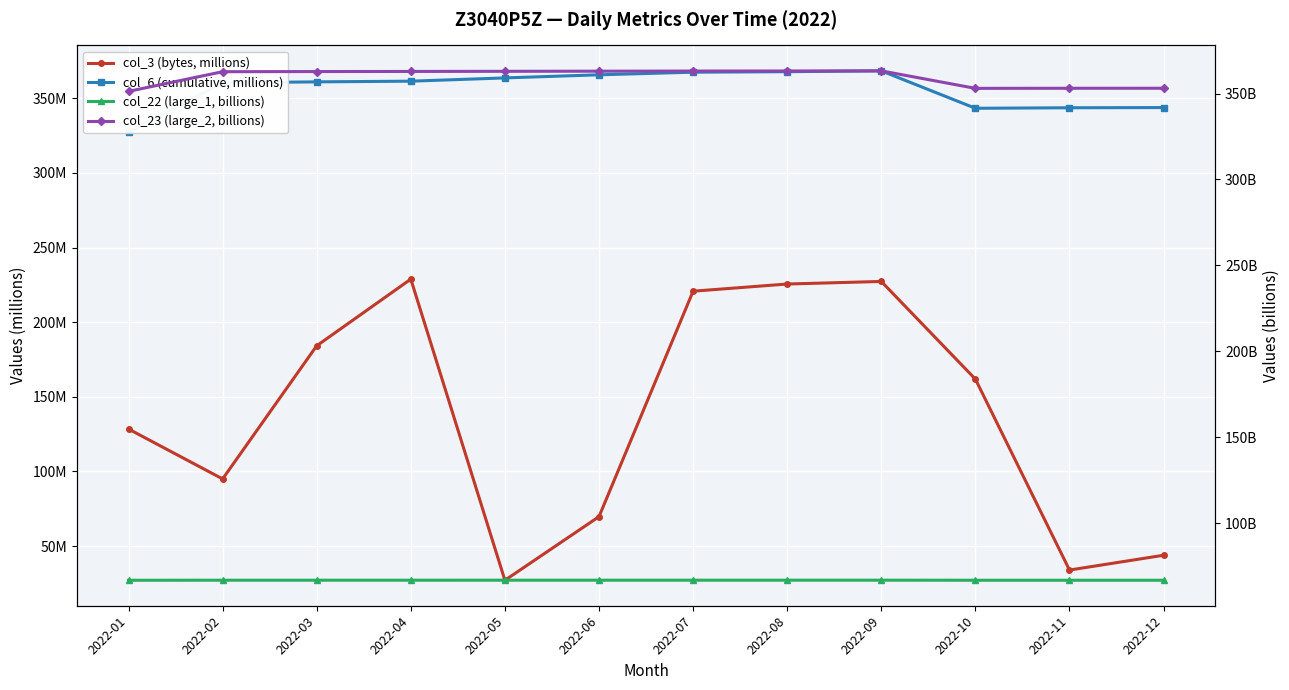

At how many categories does at least one series exceed 271?

12